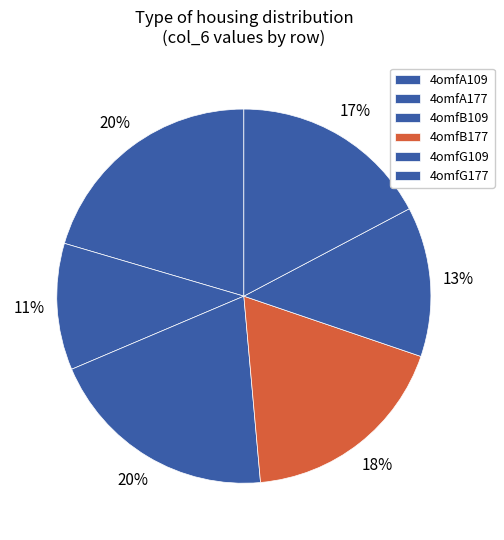

What percentage is the 4omfG109 slice, to the nearest percent?

13%